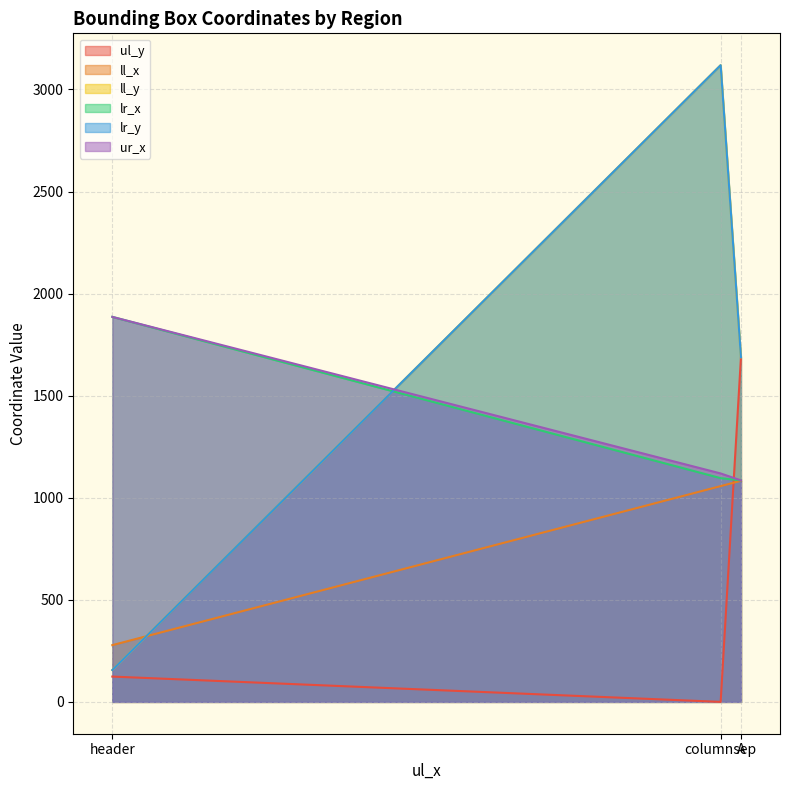

What is the difference between the maximum and minimum values in the lr_y series?

2963